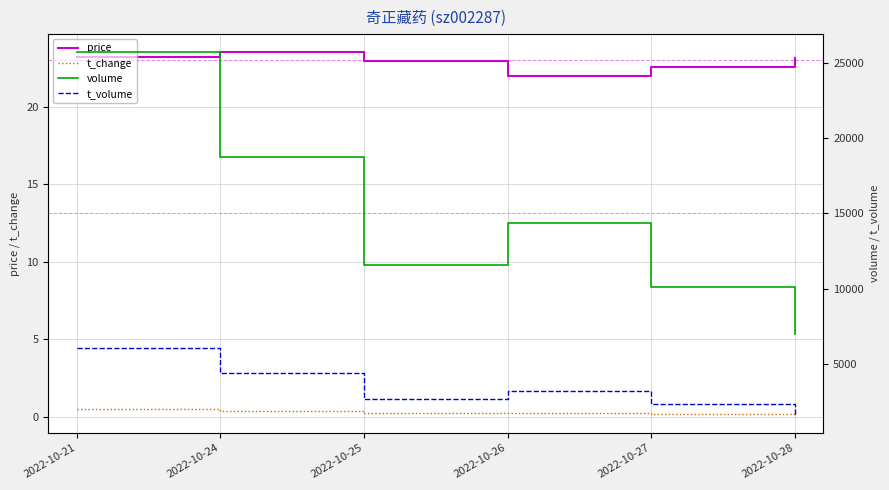

What is the difference between the highest and lowest values at 2022-10-25?

11565.8